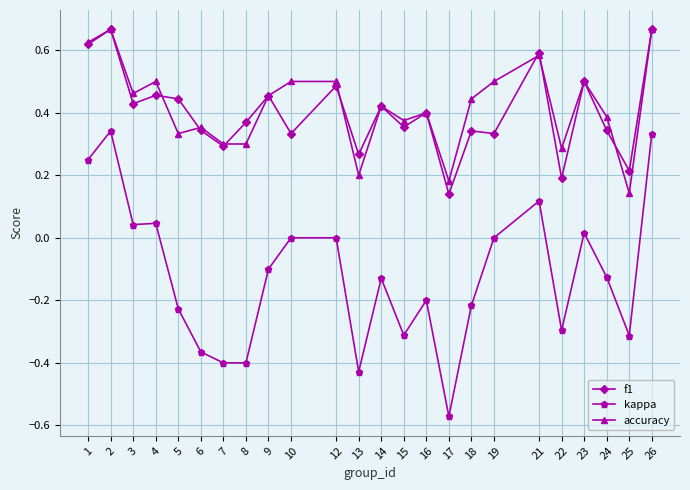

True or false: f1 has more than 1 points higher than both neighbors.

True